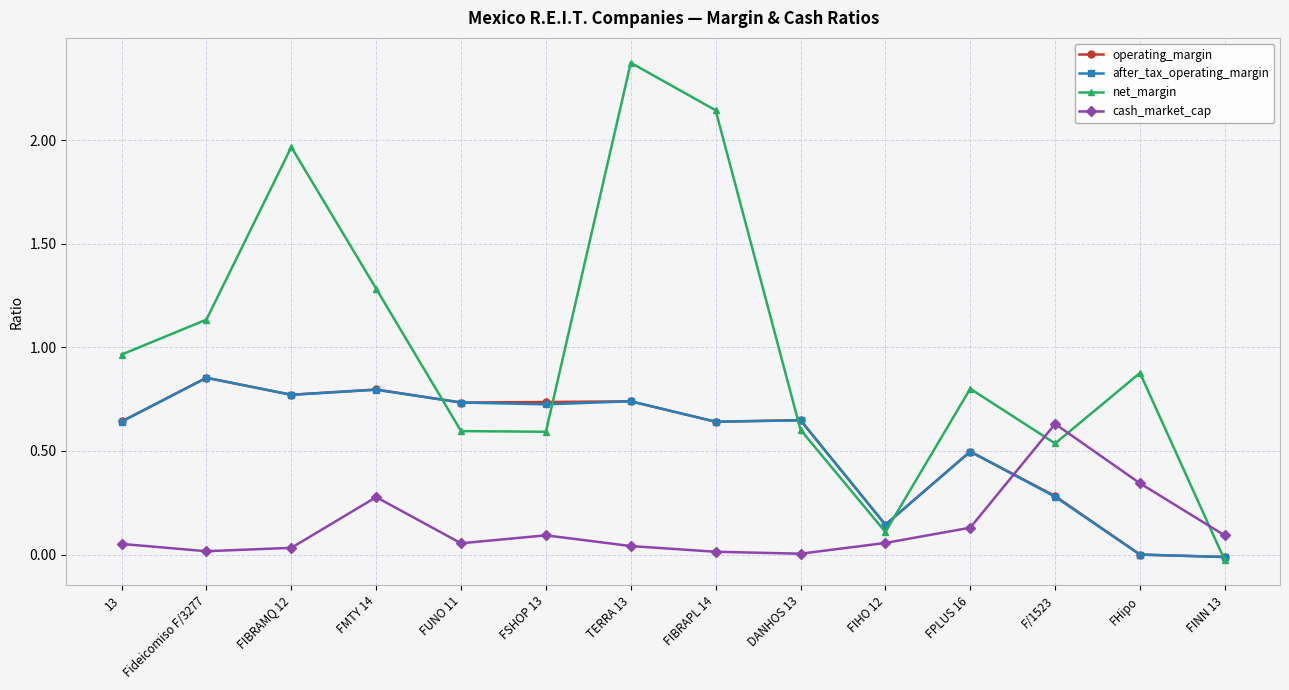

How many intersections are there between operating_margin and cash_market_cap?

1